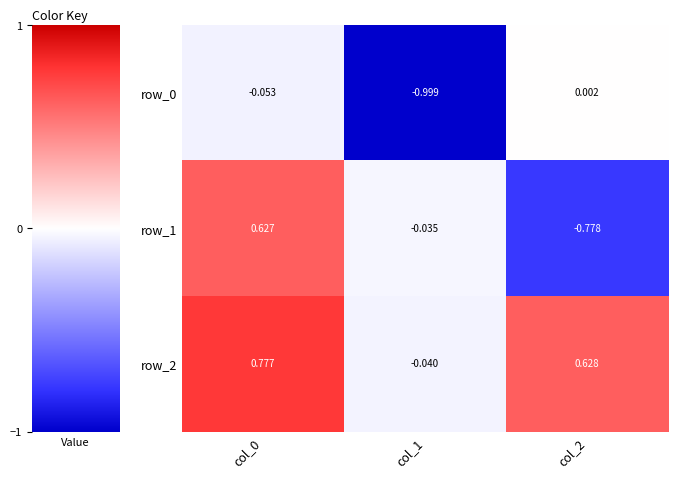

How many data points in row_2 are less than 0?

1